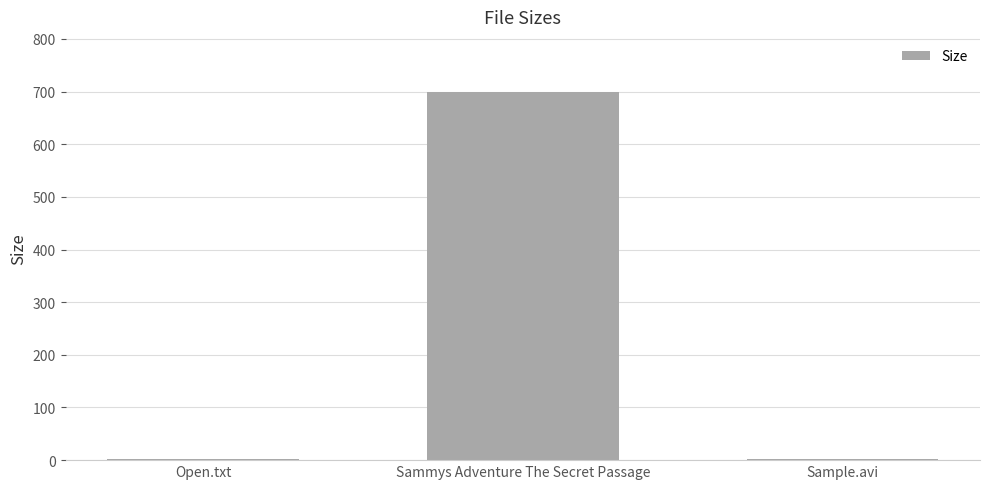

At which category does the chart reach its peak across all series?

Sammys Adventure The Secret Passage